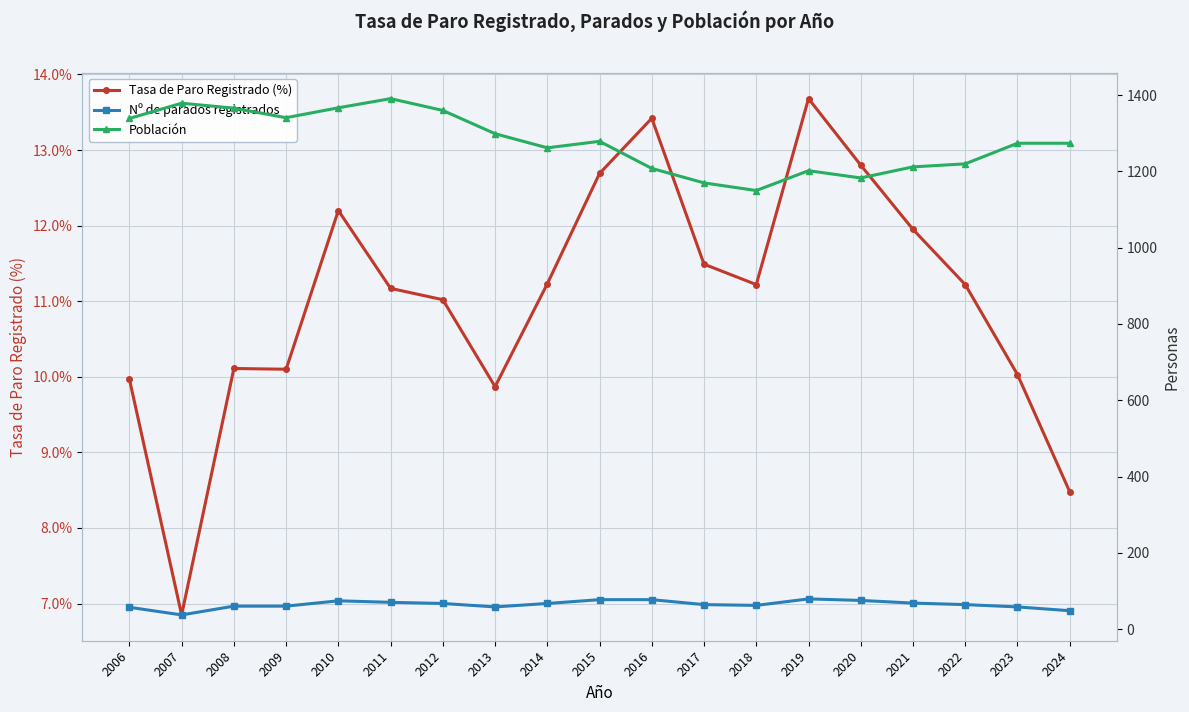

Where does the Población series first go above 1274?

2006